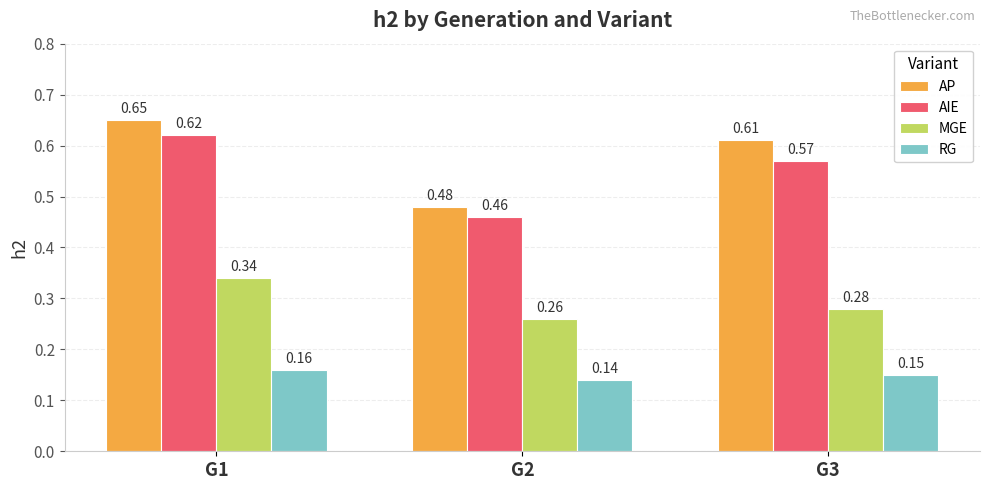

Which category has the highest value in the AP series?

G1